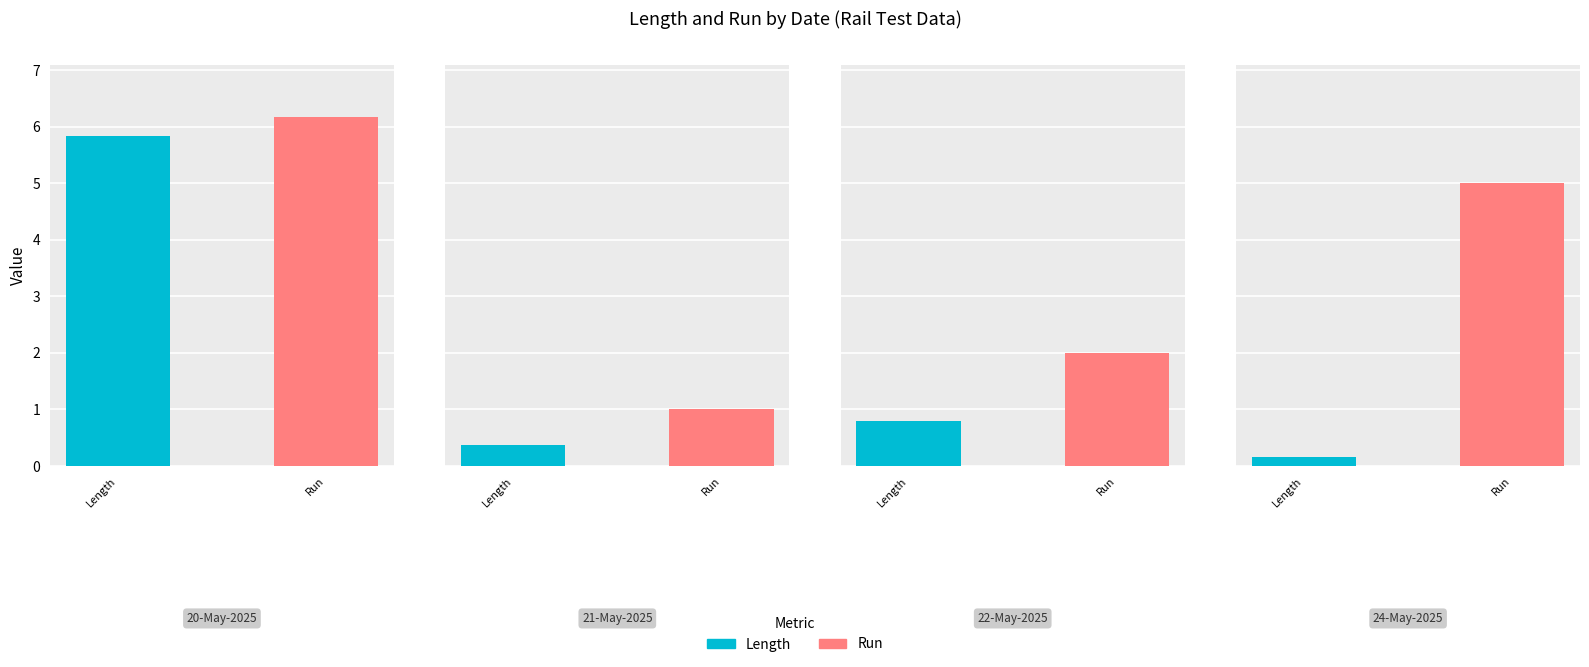

How many distinct data groups are displayed?

2